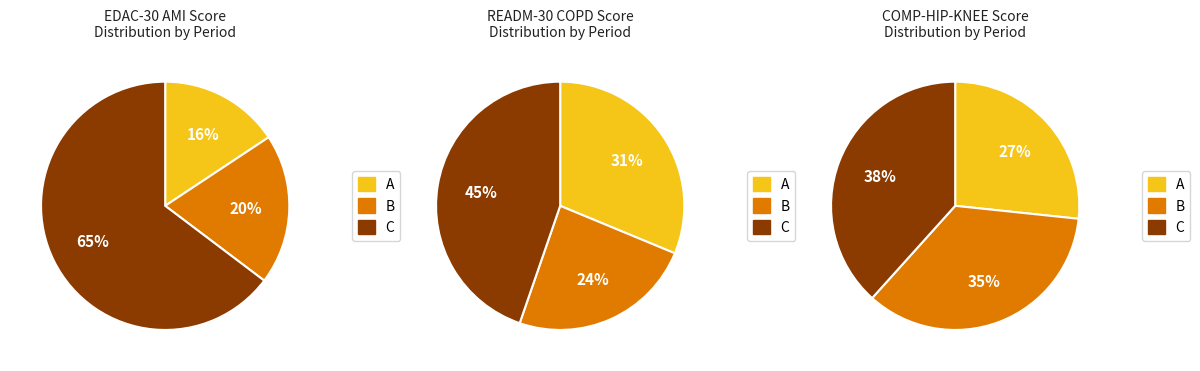

To the nearest percent, what is the average slice percentage?

33%